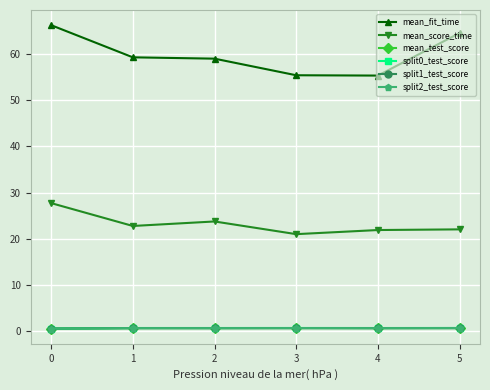

The value of mean_fit_time at 4 is 38.1. True or false?

False